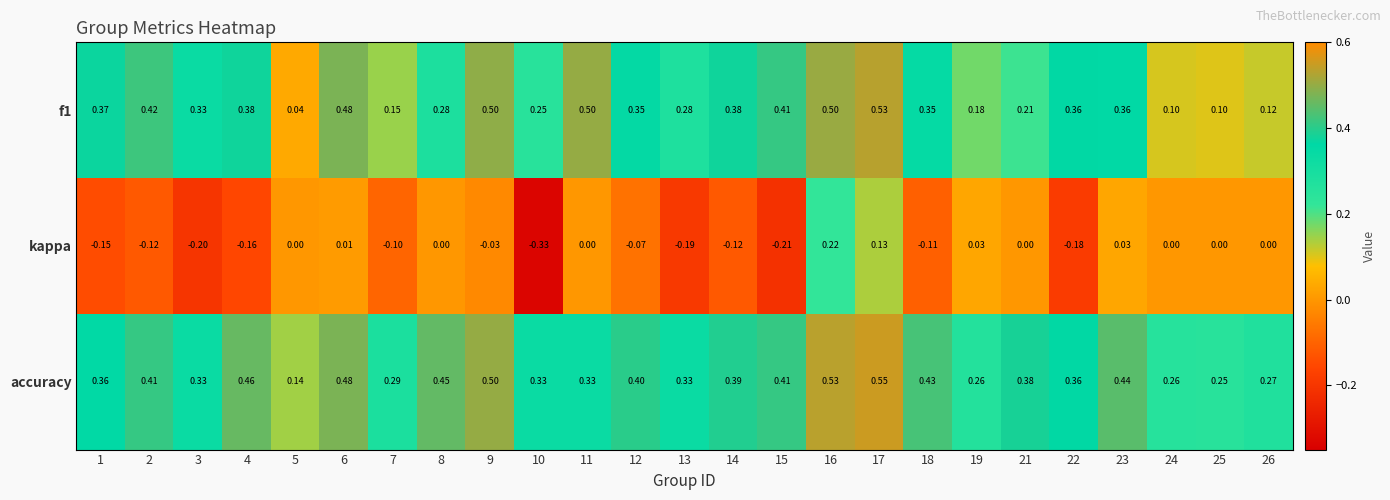

Which series has the widest spread of values?

kappa